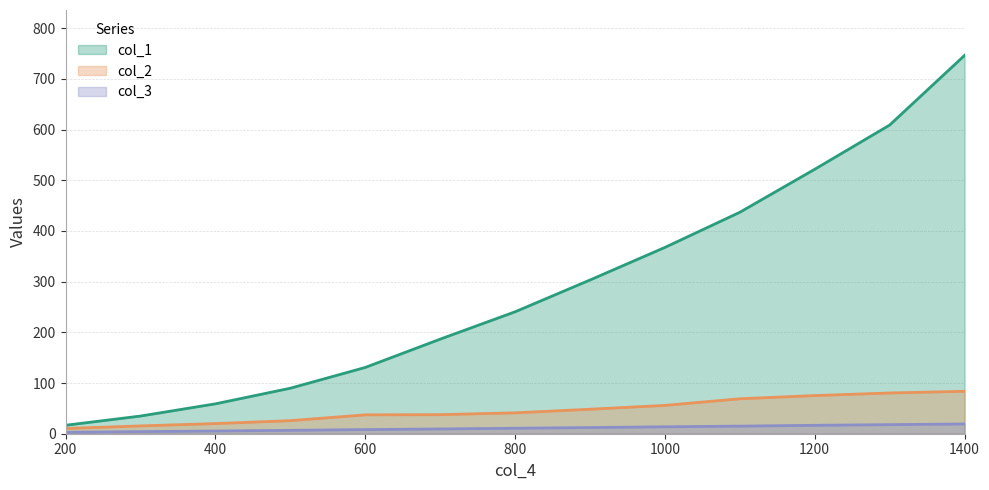

The value of col_1 at 900 is 479.9. True or false?

False